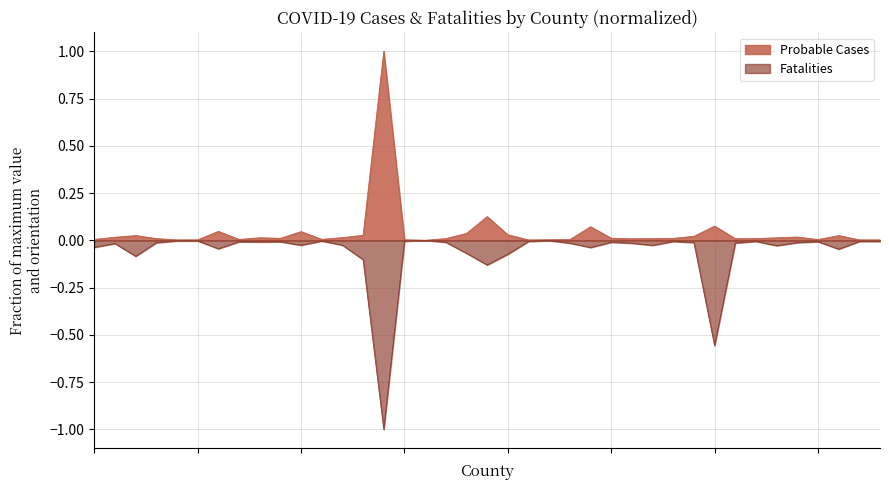

Rank the categories by Fatalities value from highest to lowest.

Borden, Briscoe, Archer, Armstrong, Baylor, Blanco, Brewster, Carson, Clay, Calhoun, Childress, Chambers, Austin, Bandera, Bailey, Bosque, Burleson, Callahan, Castro, Aransas, Camp, Brooks, Burnet, Andrews, Bee, Bastrop, Caldwell, Cass, Anderson, Brown, Atascosa, Cherokee, Bowie, Brazos, Angelina, Bell, Brazoria, Cameron, Bexar